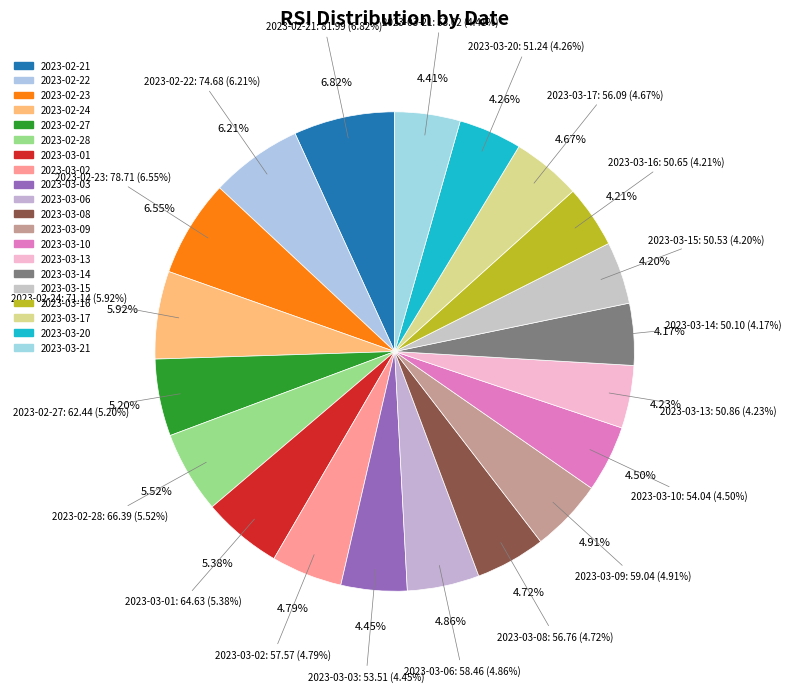

Do 2023-03-13 and 2023-03-21 together represent more than half of the pie?

No